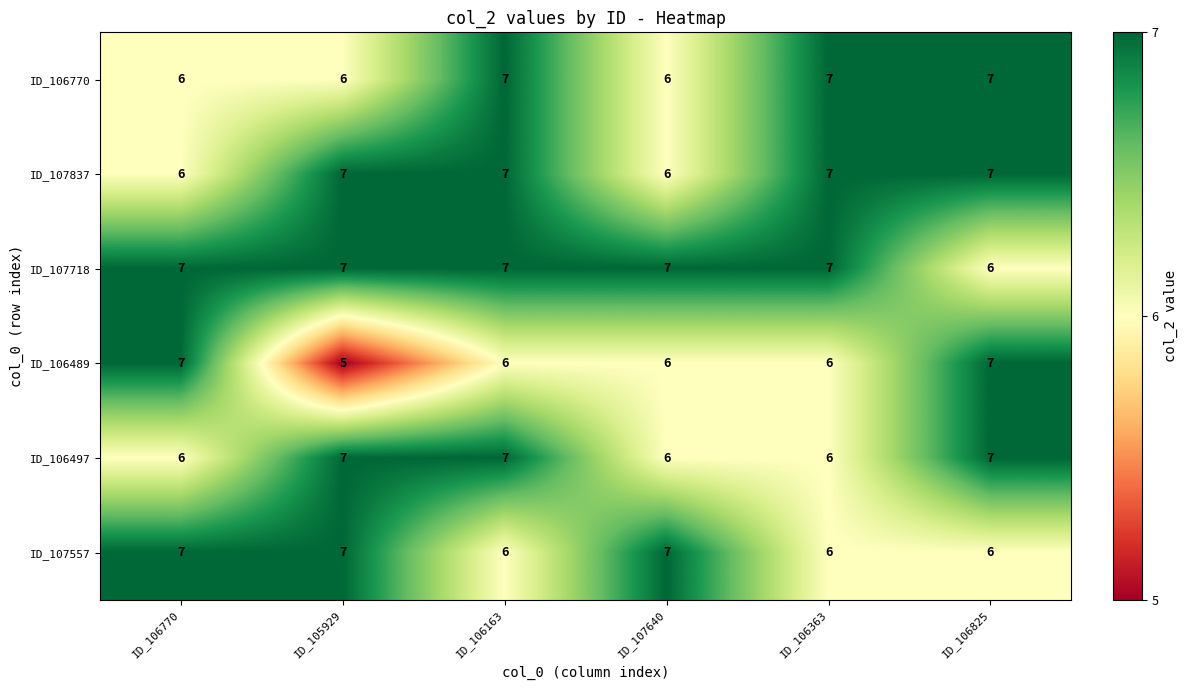

What is the maximum value for ID_106497?

7